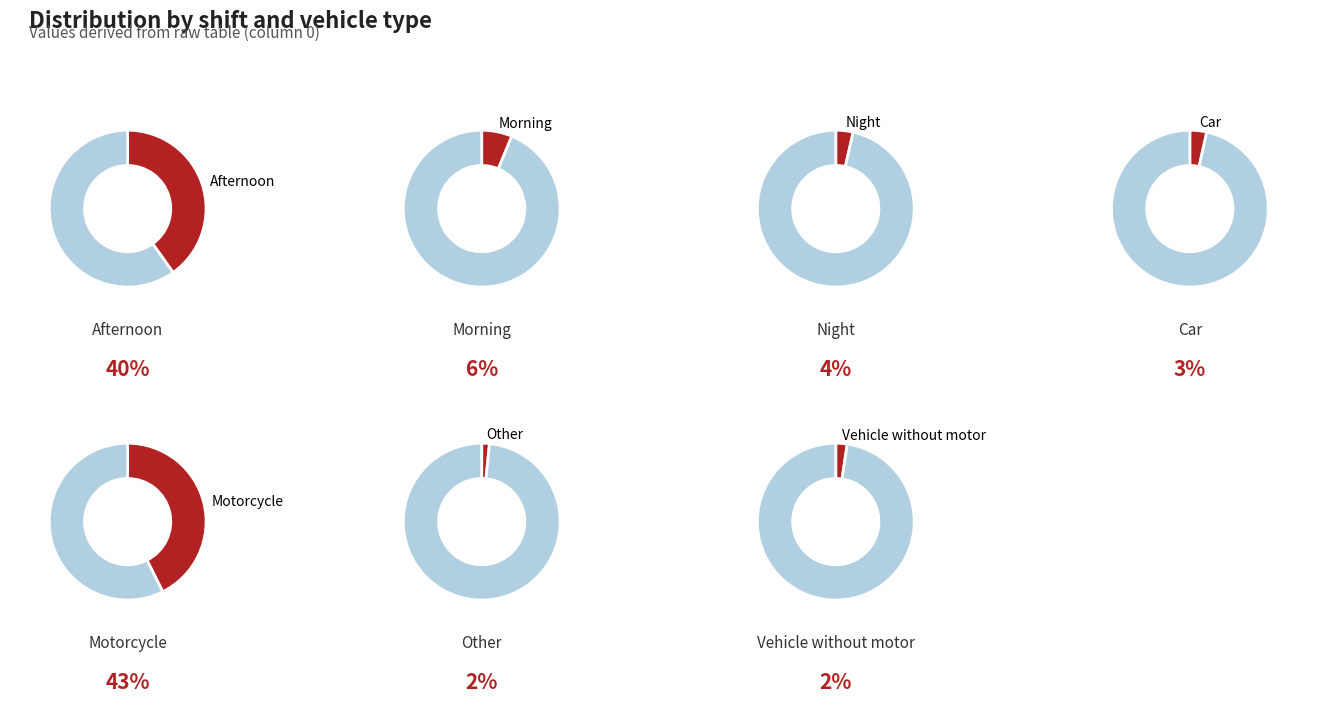

The Car slice represents 3% of the pie. True or false?

True